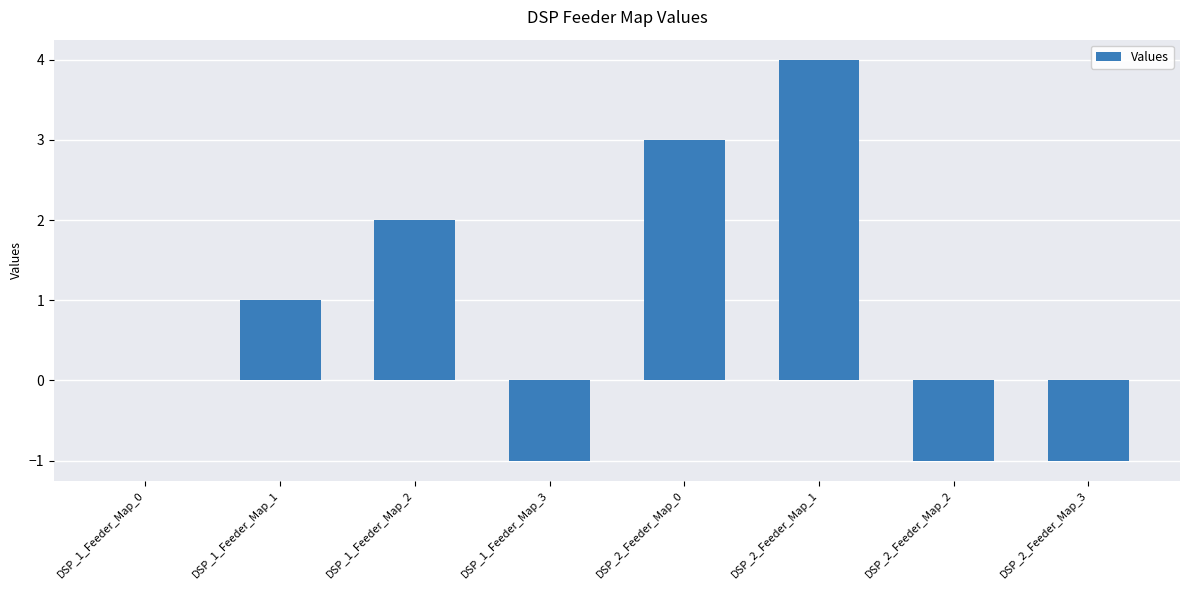

Are the bars horizontal?

No